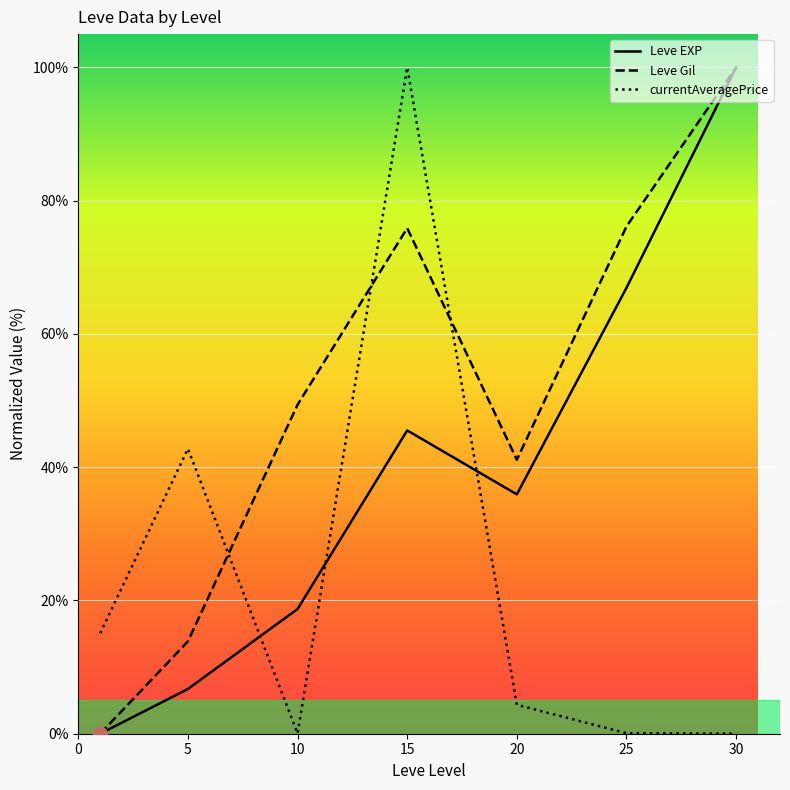

In Leve Gil, how many points are higher than both neighbors (excluding endpoints)?

1